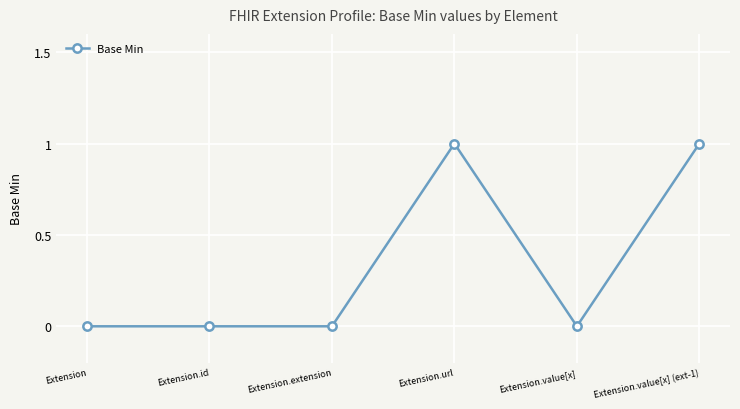

Reading right to left, extract all data points from this chart.

1	0	1	0	0	0